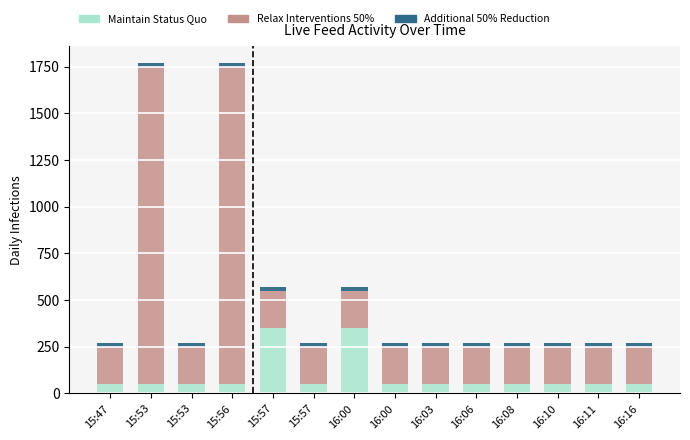

At 15:57, list the series in order from smallest to largest.

Additional 50% Reduction, Relax Interventions 50%, Maintain Status Quo